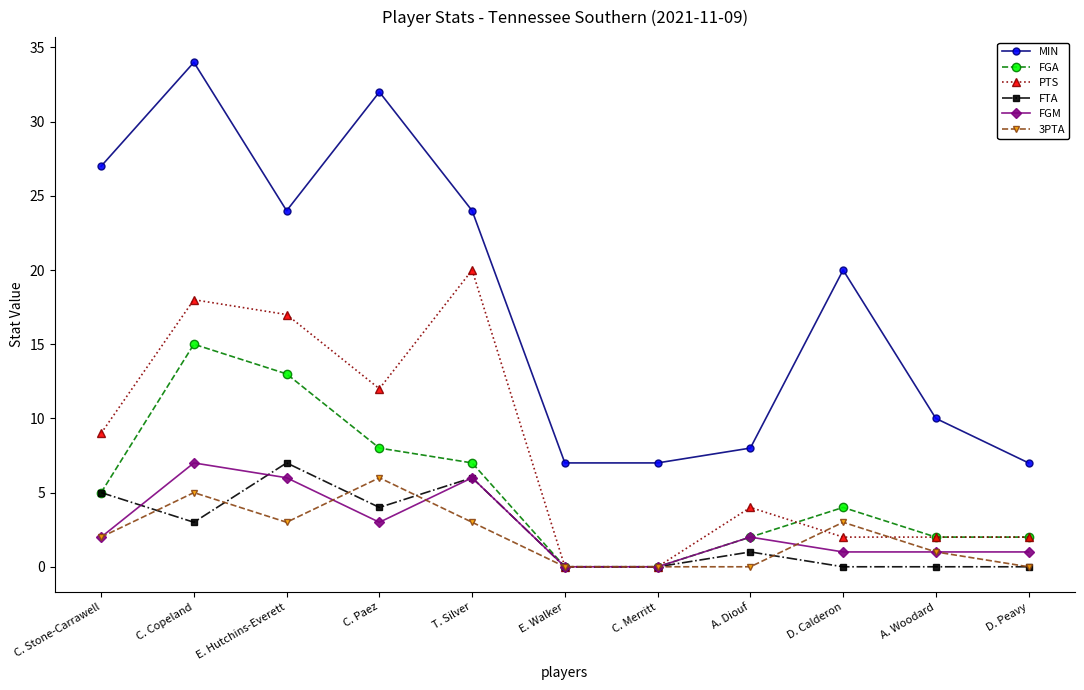

What is the highest value of the PTS series?

20